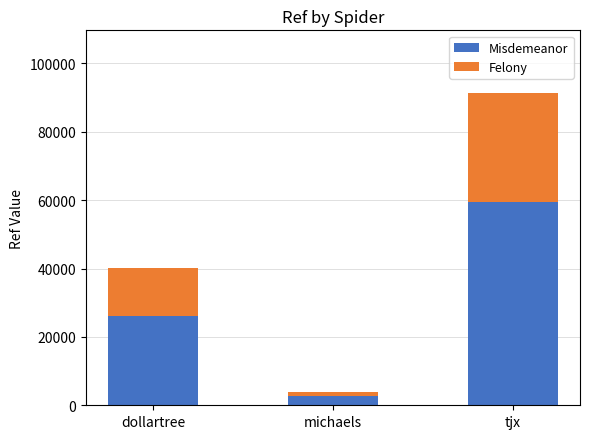

Are the bars grouped side by side (vs. stacked)?

No